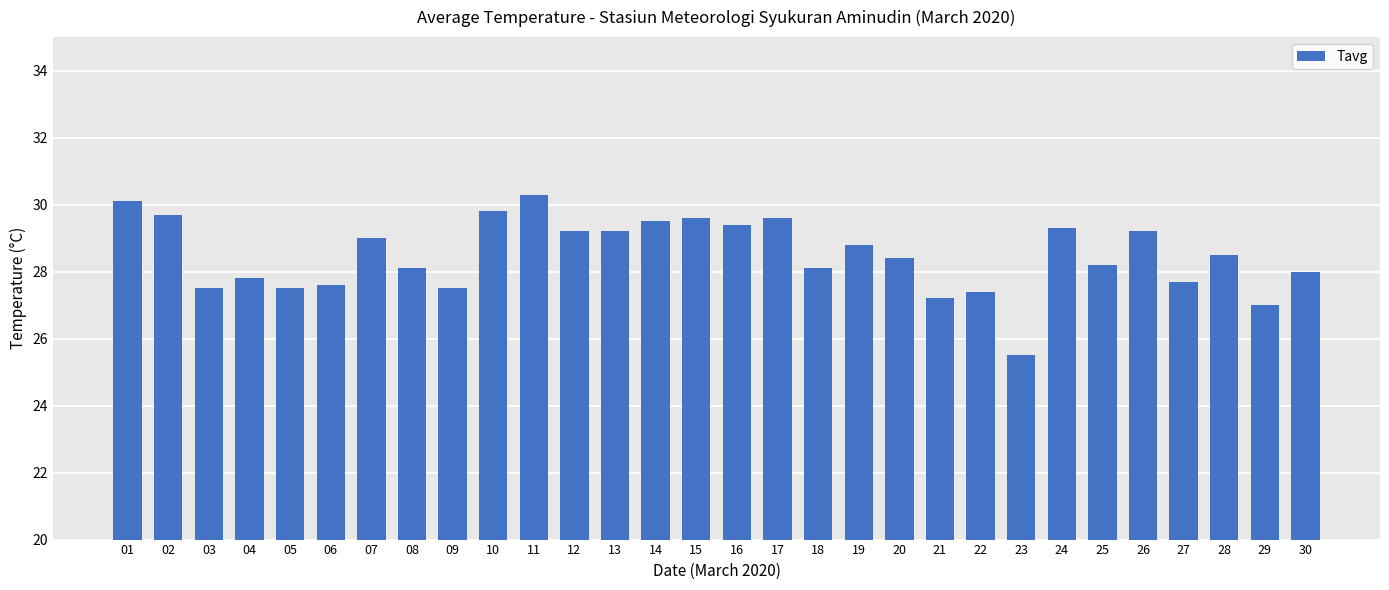

The value at 19 is 11.2. True or false?

False